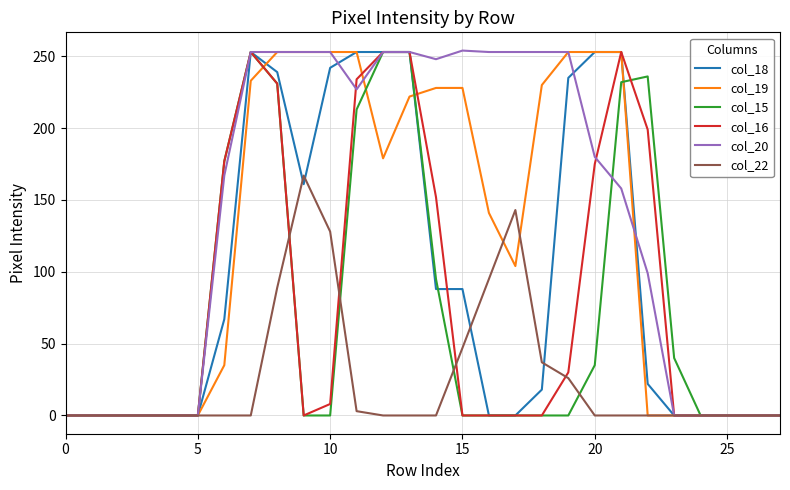

What is the greatest value displayed?

254